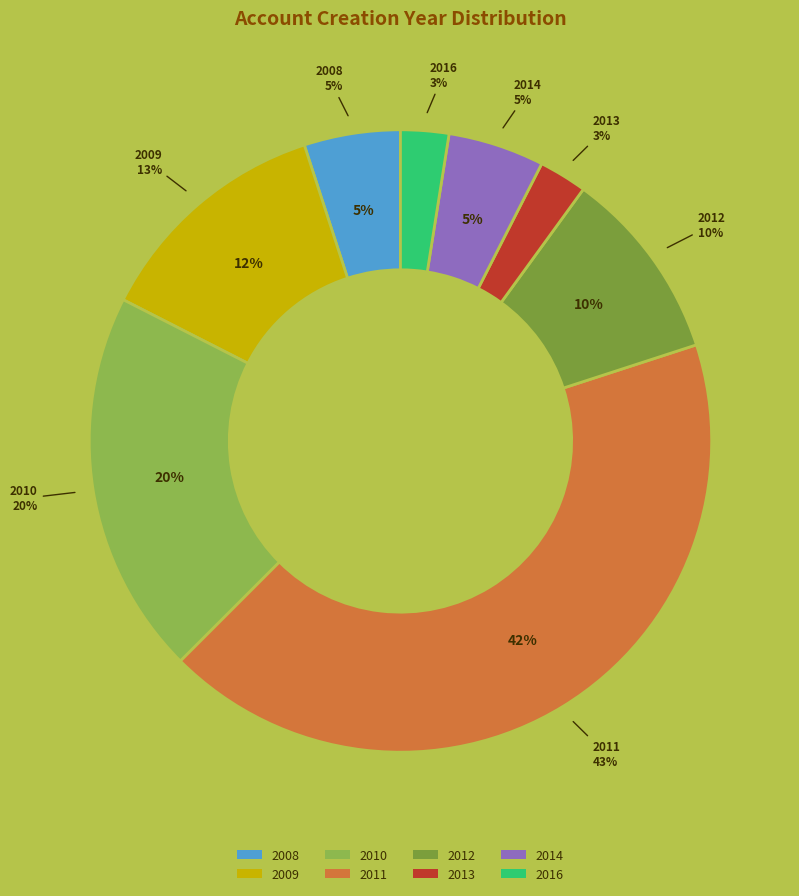

Count the number of slices in the pie.

8